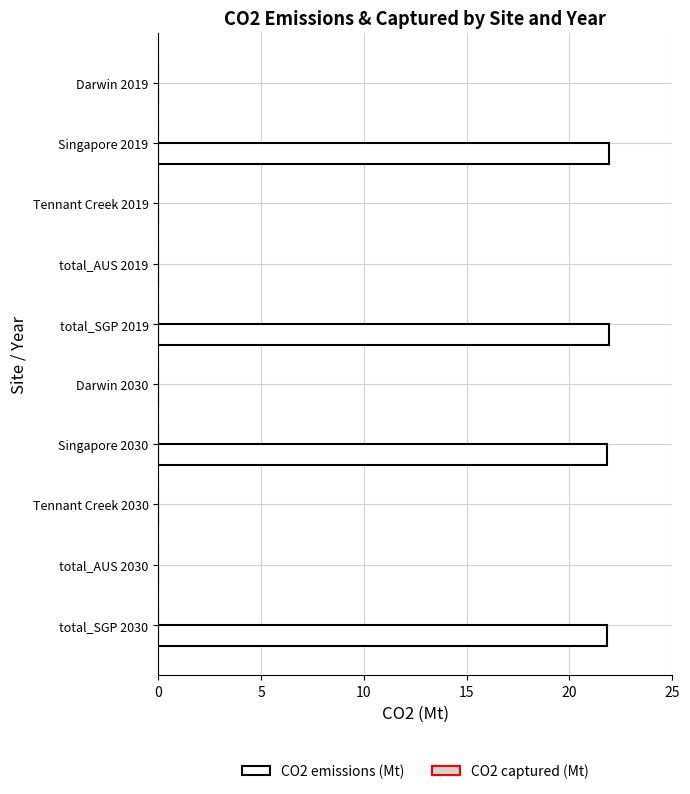

What is the sum of all values?

87.5